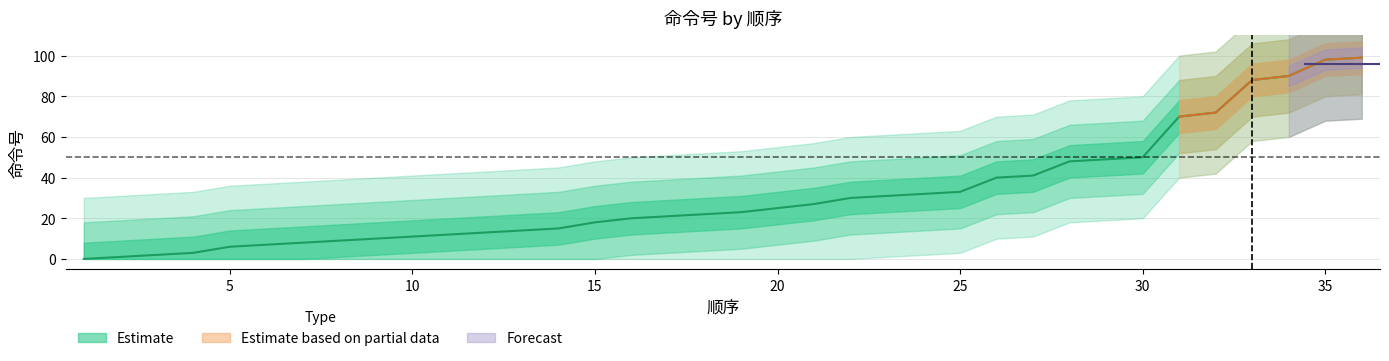

What is the maximum value shown in the chart?

99